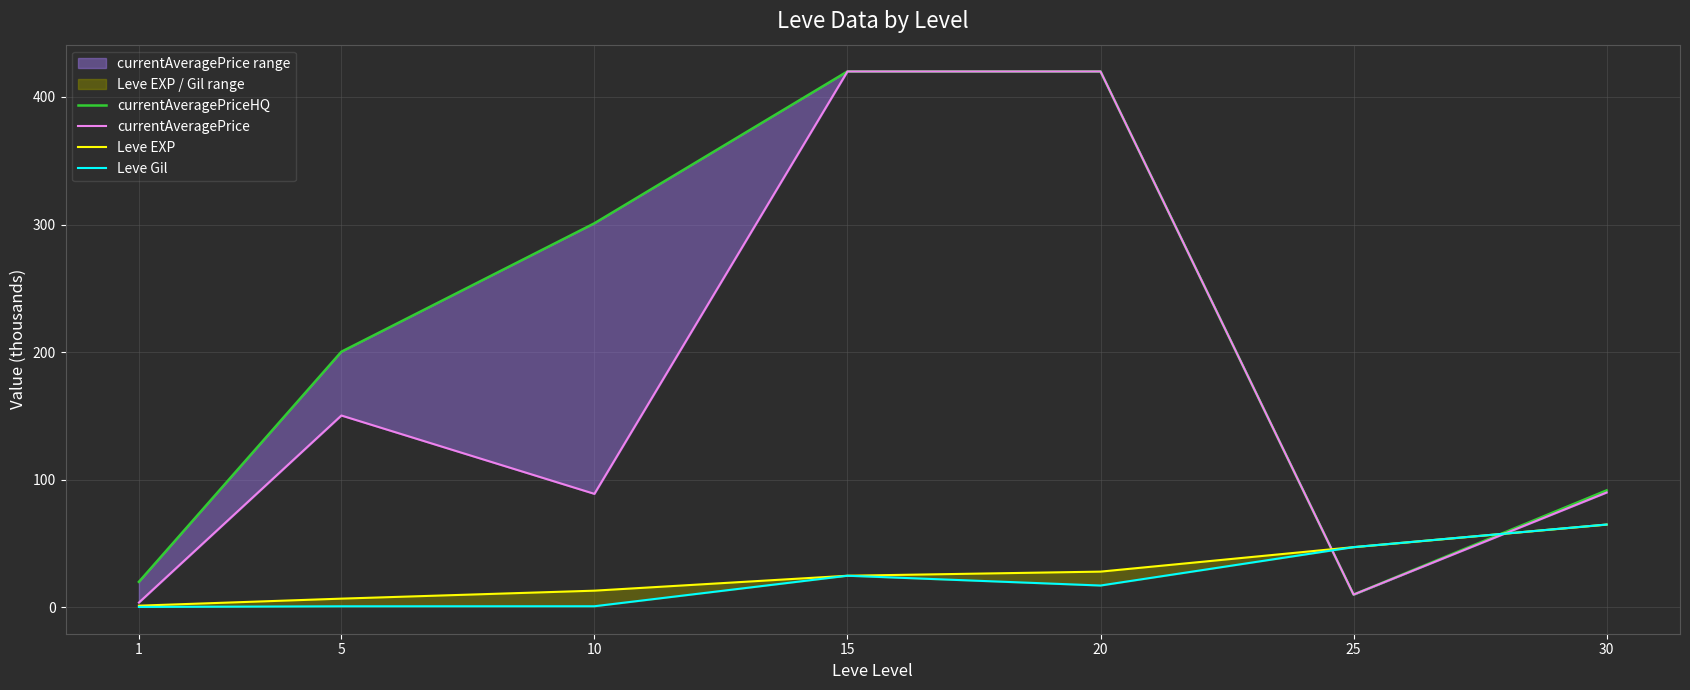

Rank the series by their maximum value, from highest to lowest.

currentAveragePriceHQ, currentAveragePrice, Leve EXP, Leve Gil